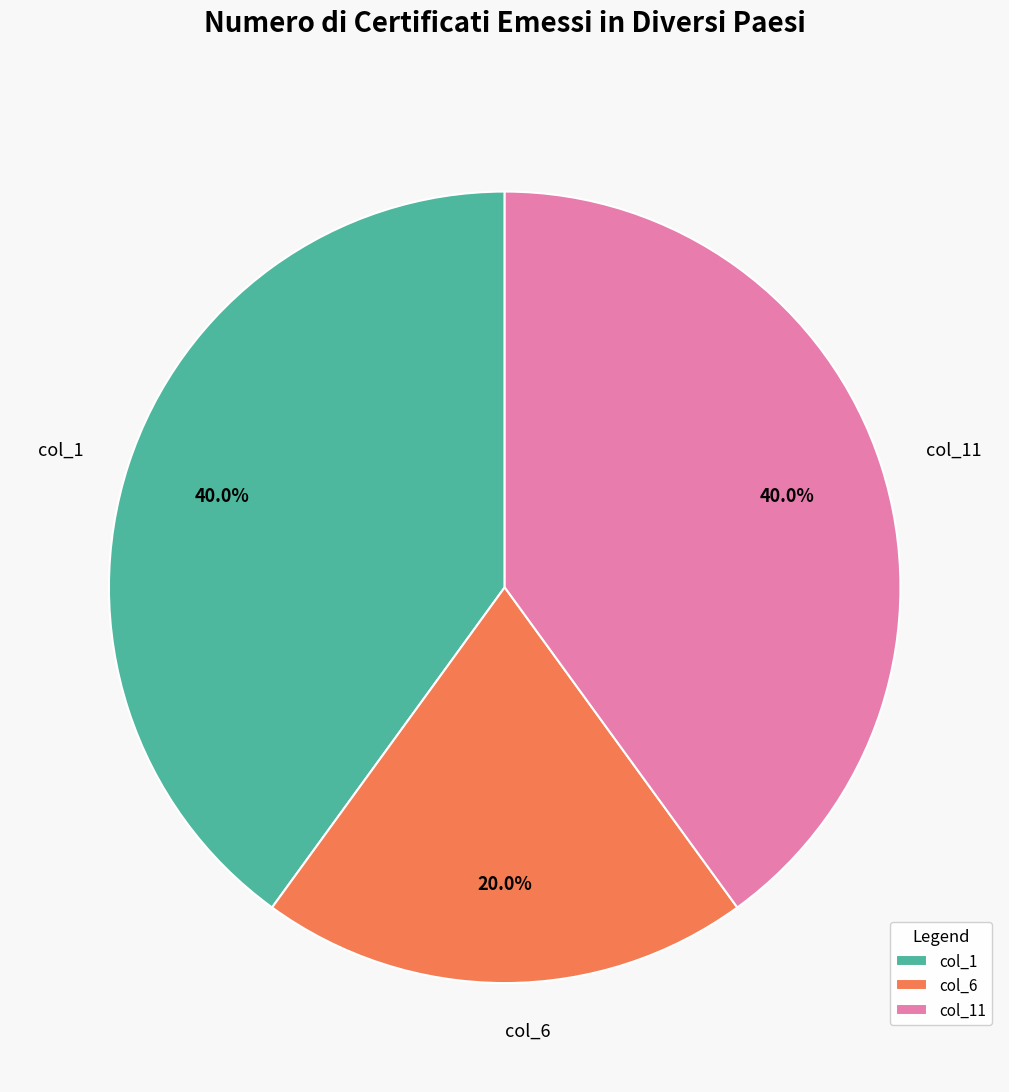

What is the ratio of the value at col_11 to the value at col_1?

1.0